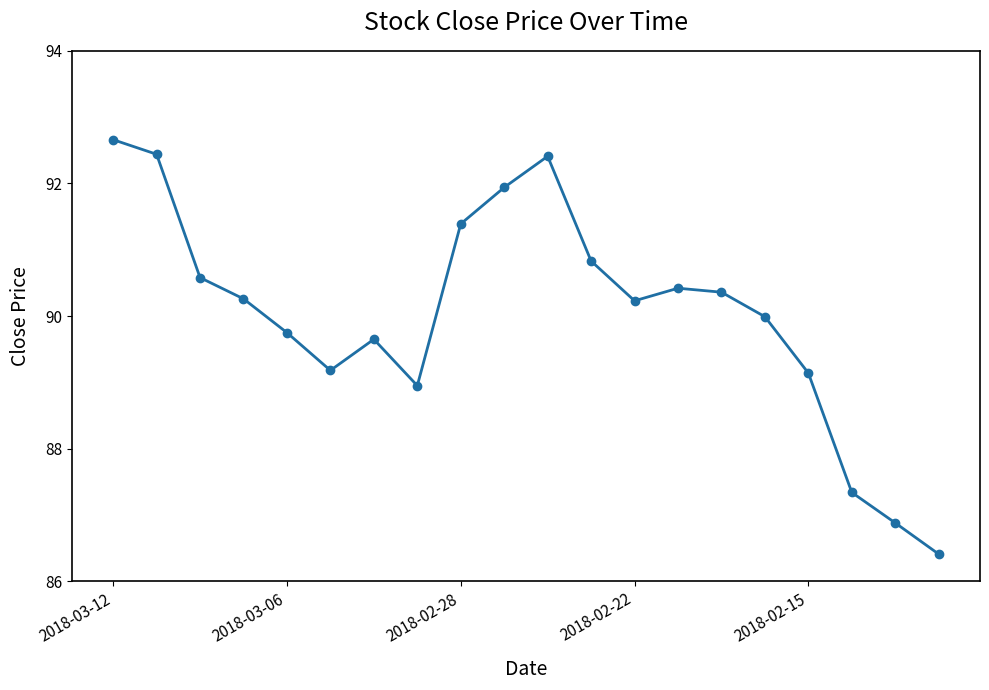

How many points are higher than both their immediate neighbors (excluding endpoints)?

3